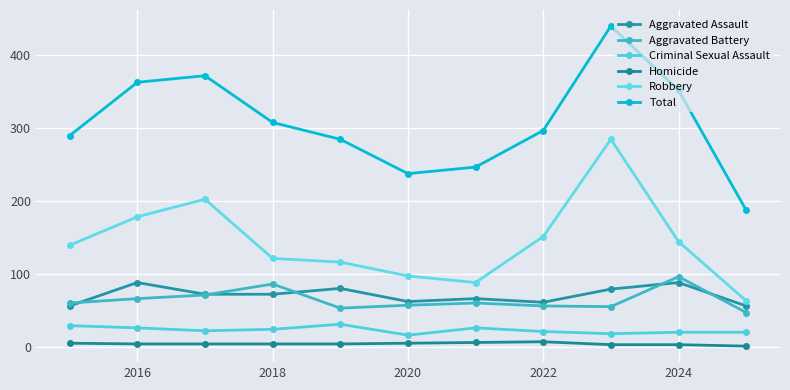

What is the value of the Aggravated Battery point at the 6th from the left?

57